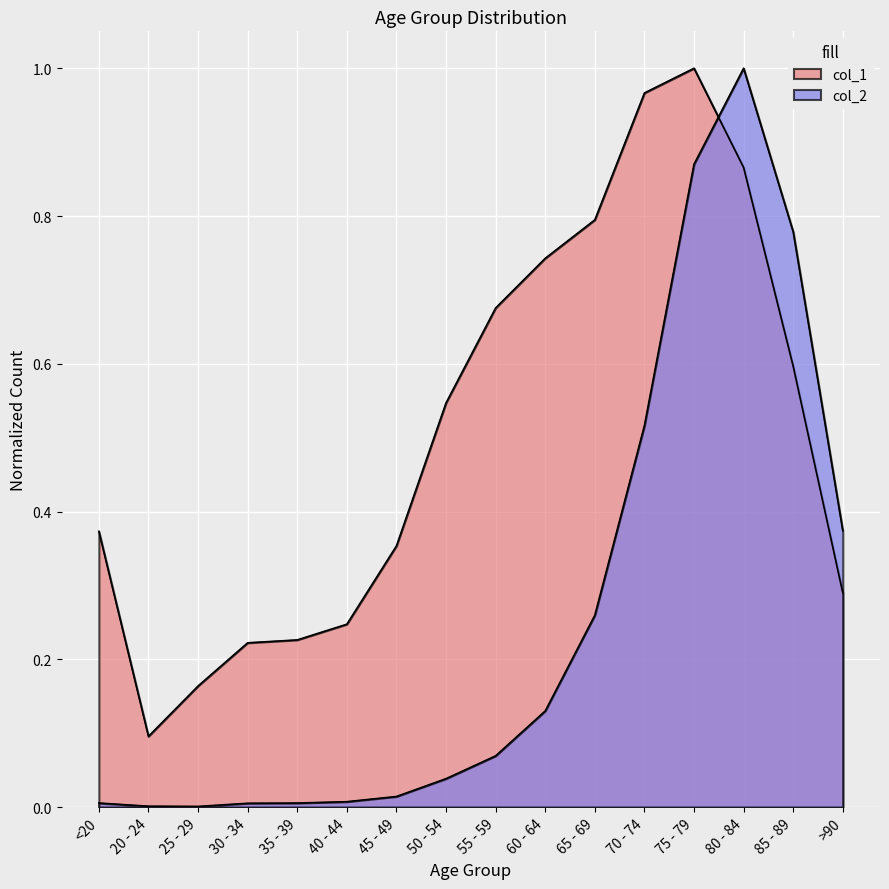

What is the label of the 6th point from the right?

65 - 69